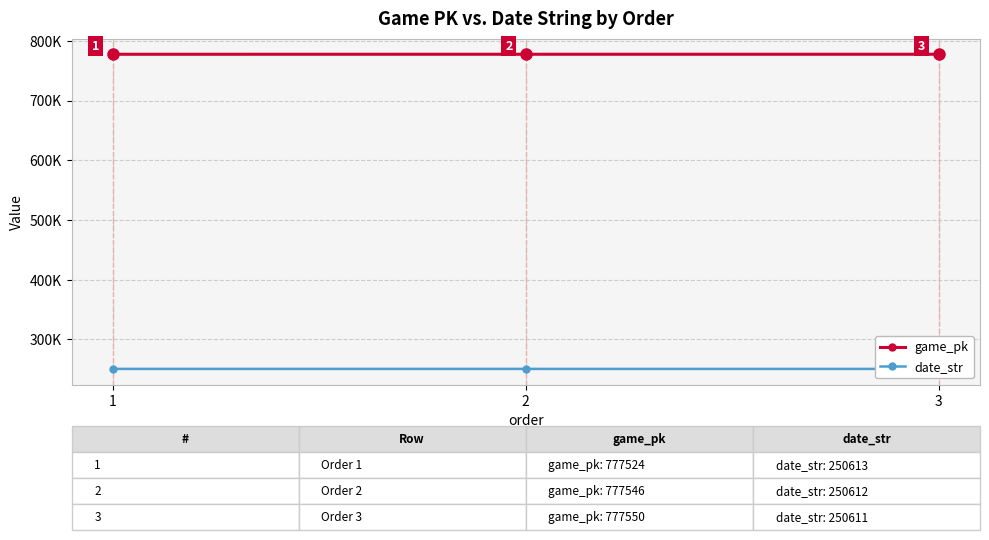

At 2, list the series in order from largest to smallest.

game_pk, date_str